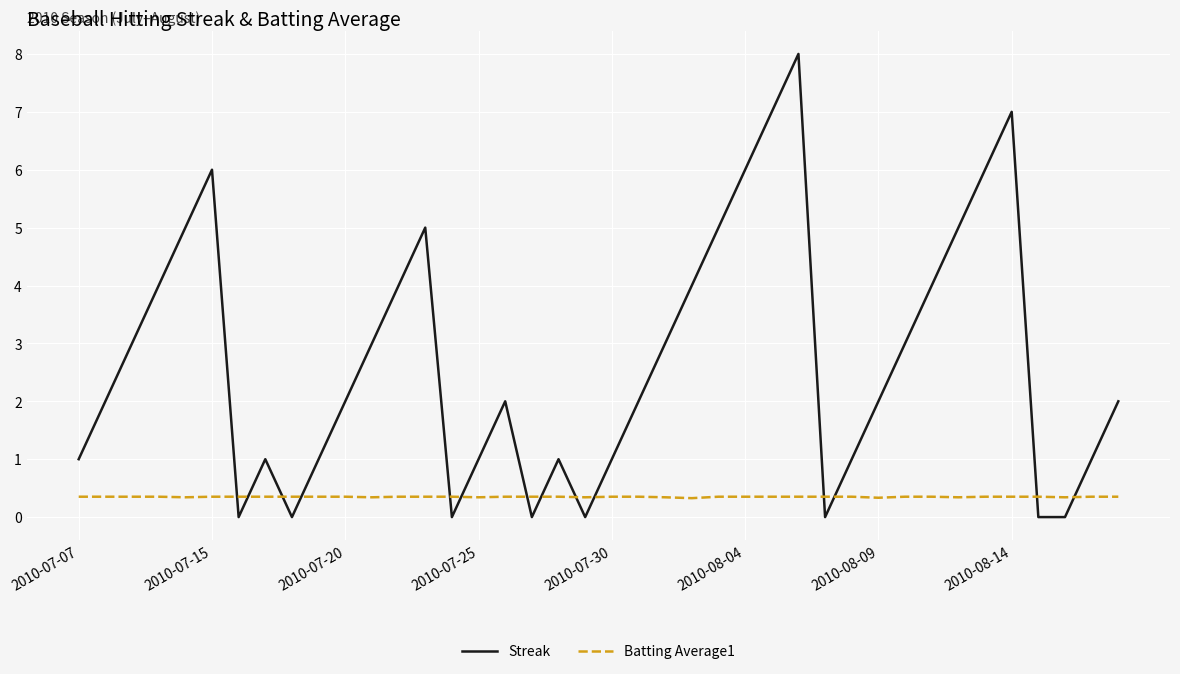

Which series has the largest total across all categories?

Streak